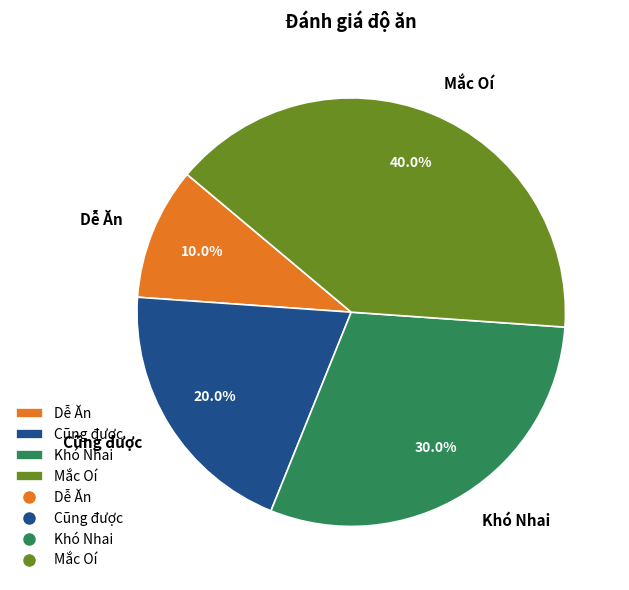

To the nearest percent, what is the difference between the largest and smallest slice percentages?

30%